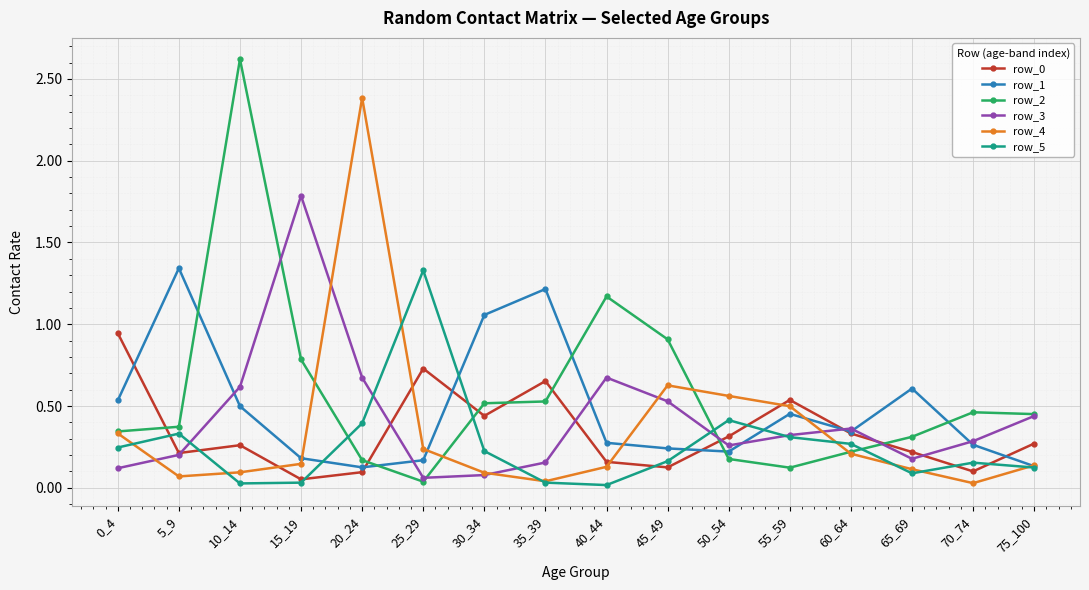

At which category does row_2 reach its first local peak?

10_14